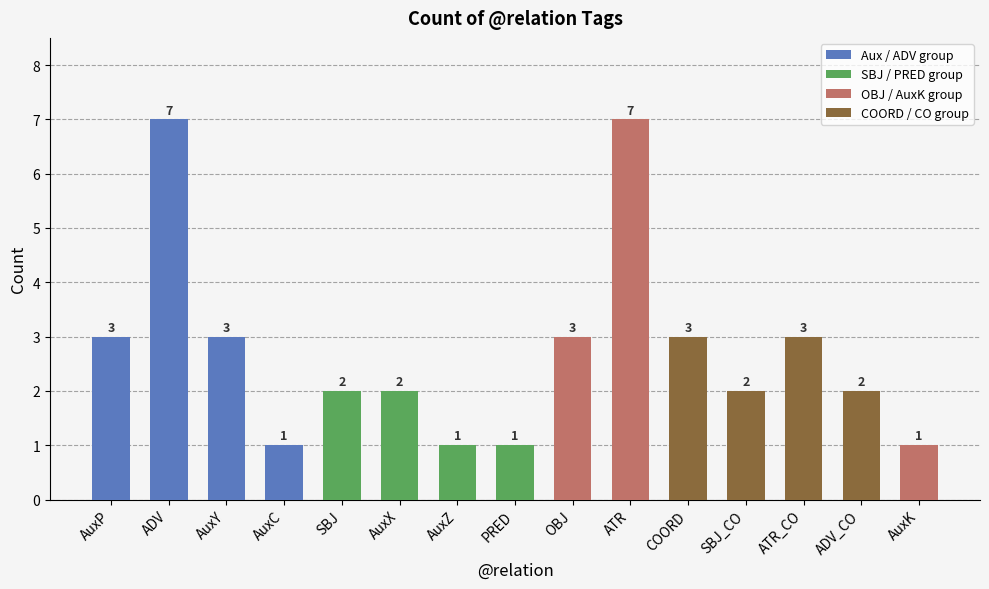

The chart shows a value of 3 at SBJ_CO. True or false?

False